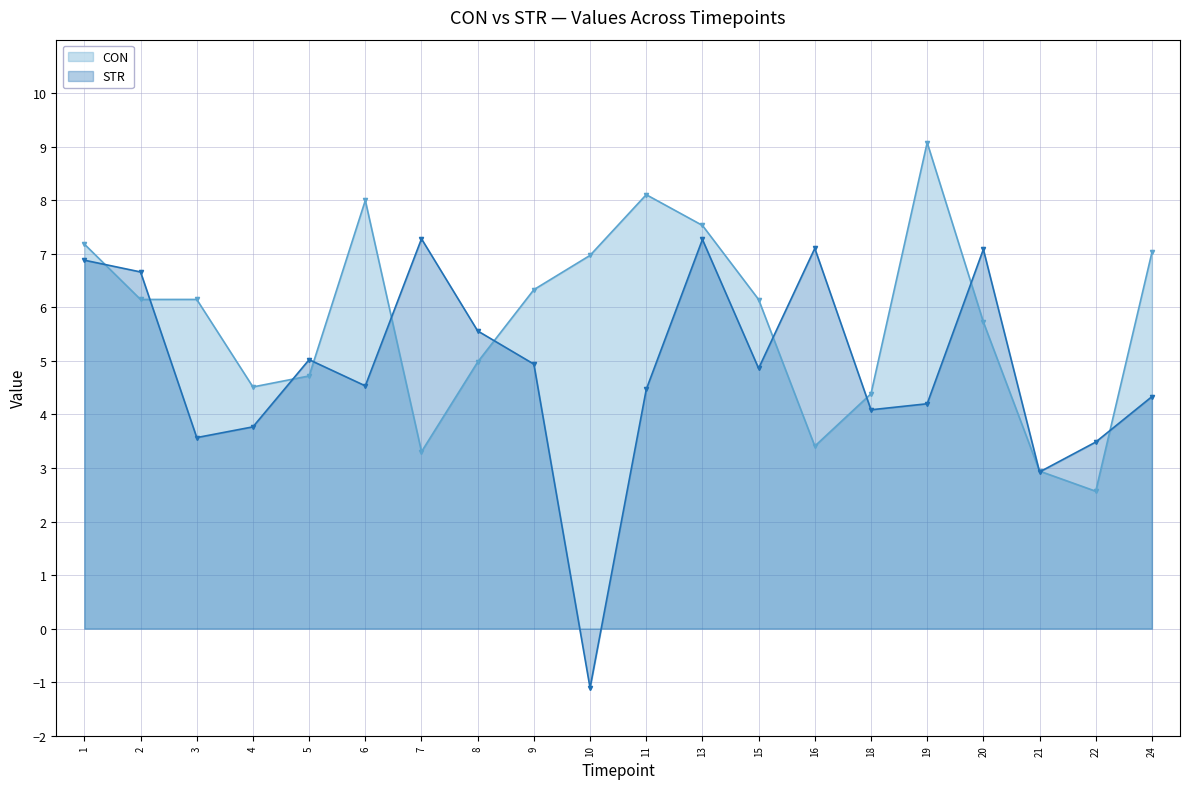

What are all the series names shown in the legend?

CON, STR